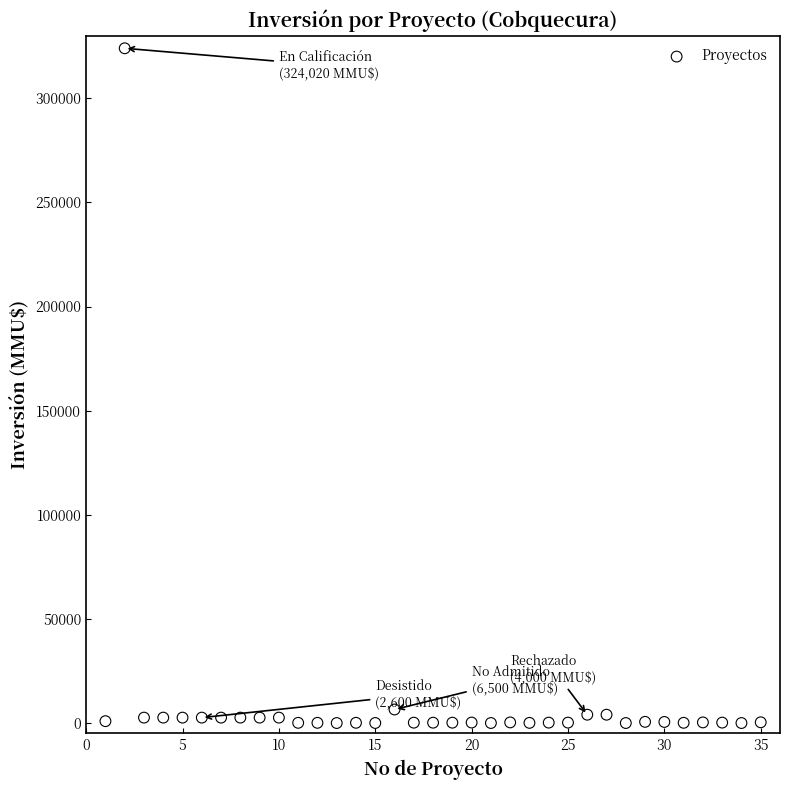

What is the range of X values (max minus min)?

34